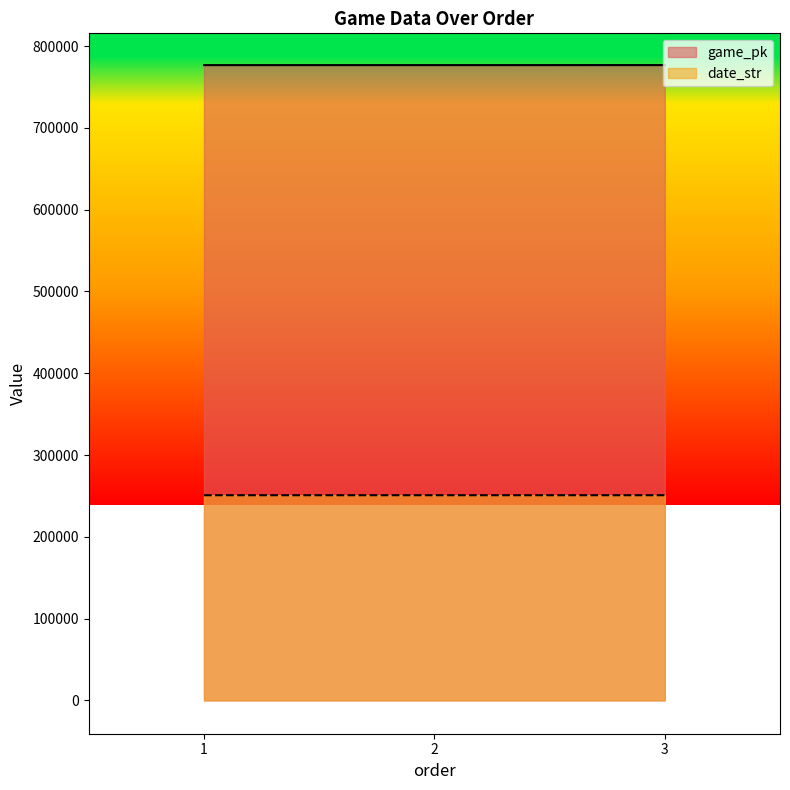

What is the sum of the date_str values at 2 and 3?

501631